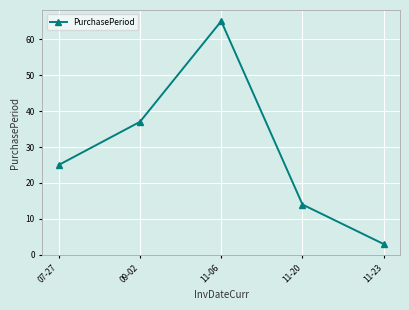

Which label corresponds to the smallest value in the chart?

11-23